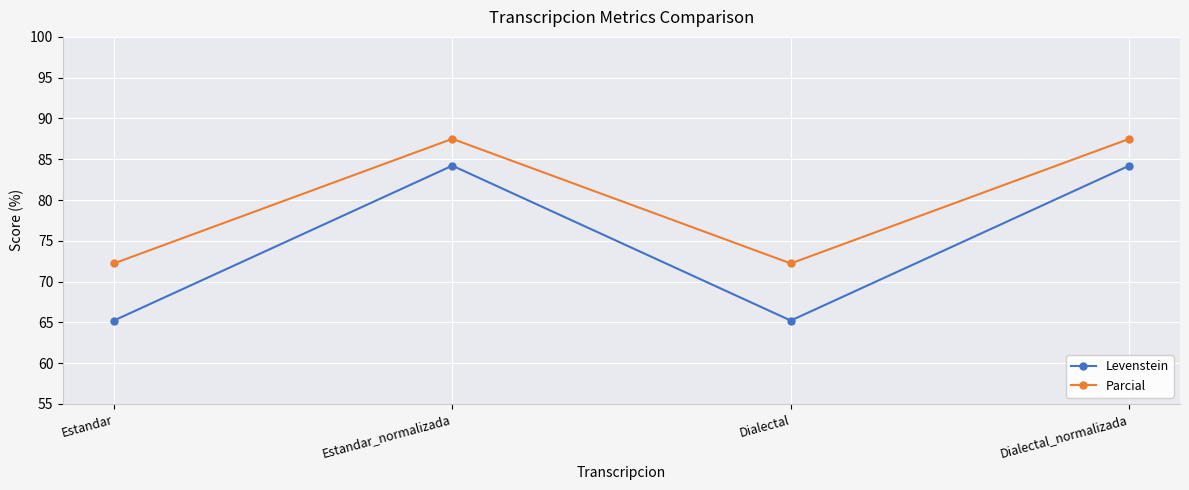

What is the maximum value shown in the chart?

87.5